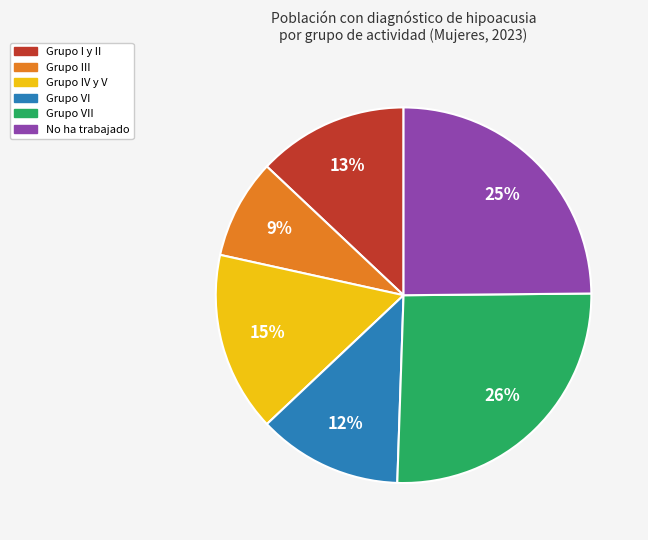

To the nearest percent, what is the difference between the largest and smallest slice percentages?

17%